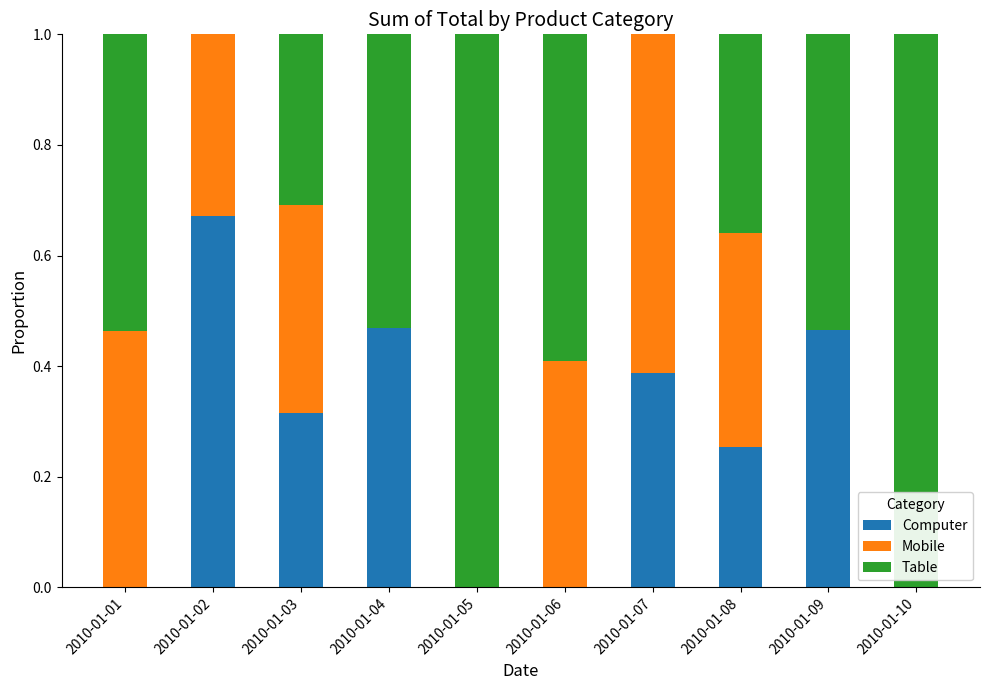

What is the total value across all series at 2010-01-03?

1.0